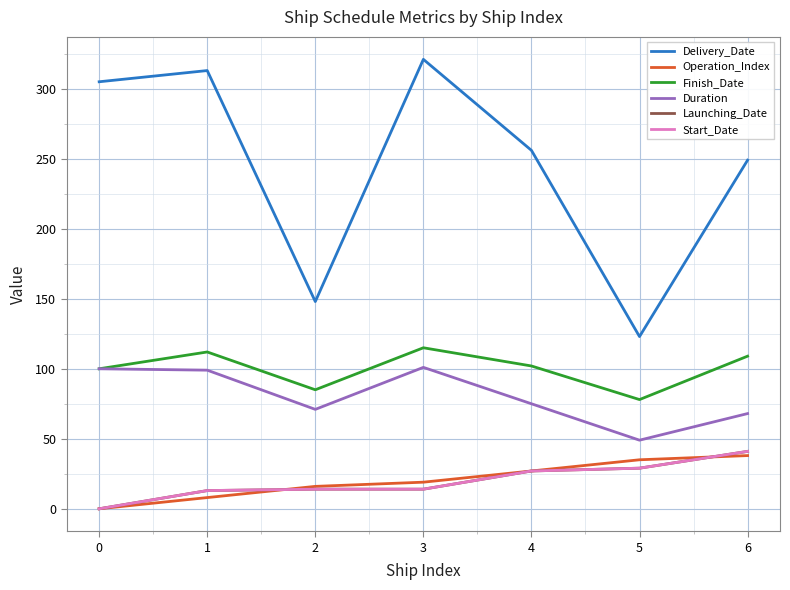

What is the lowest value of the Finish_Date series?

78